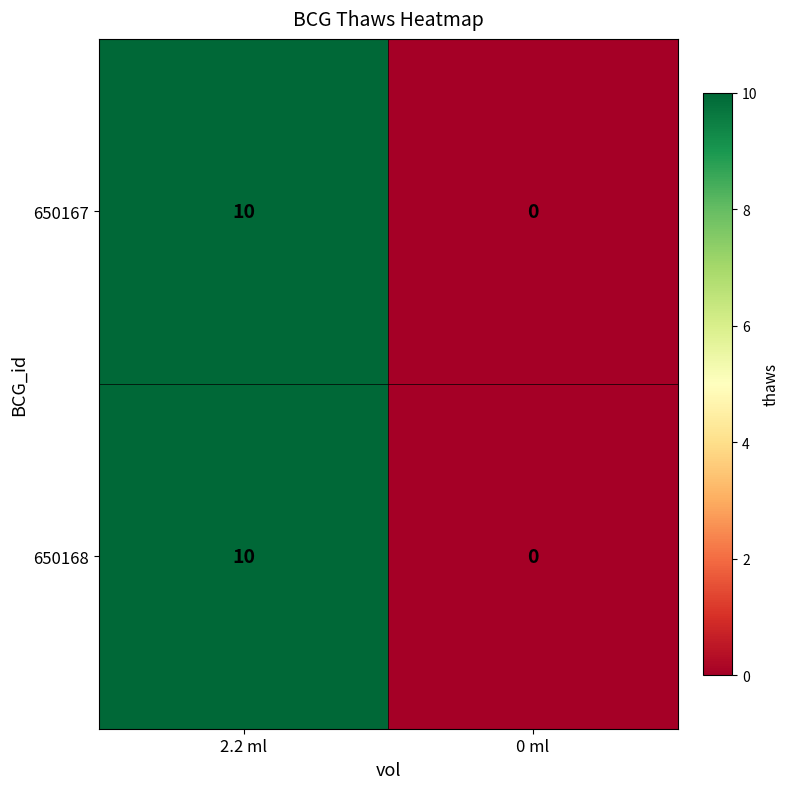

How many data points does each series have?

2